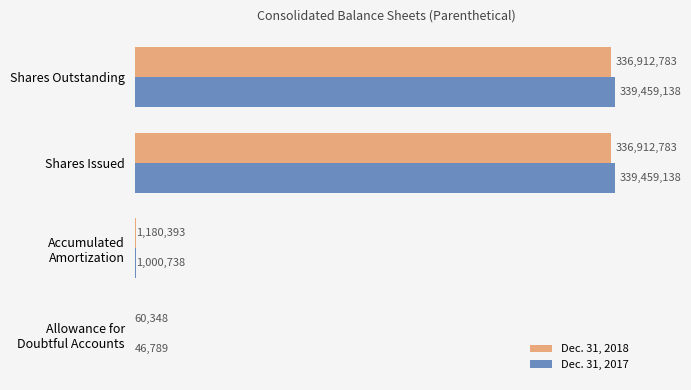

What are all the series names shown in the legend?

Dec. 31, 2018, Dec. 31, 2017